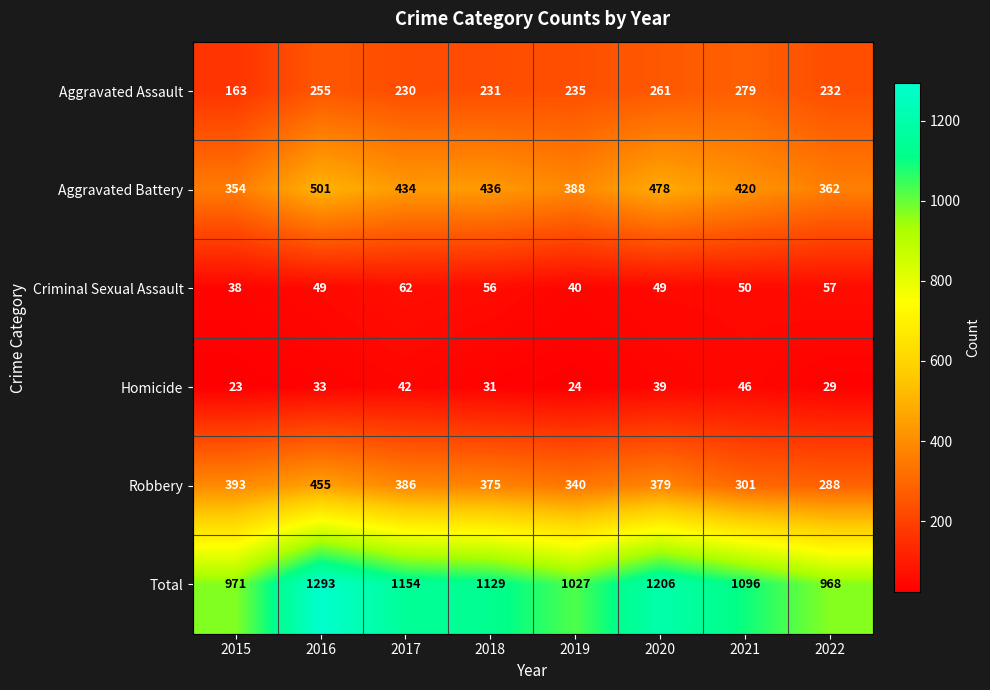

How many categories are shown in the chart?

8